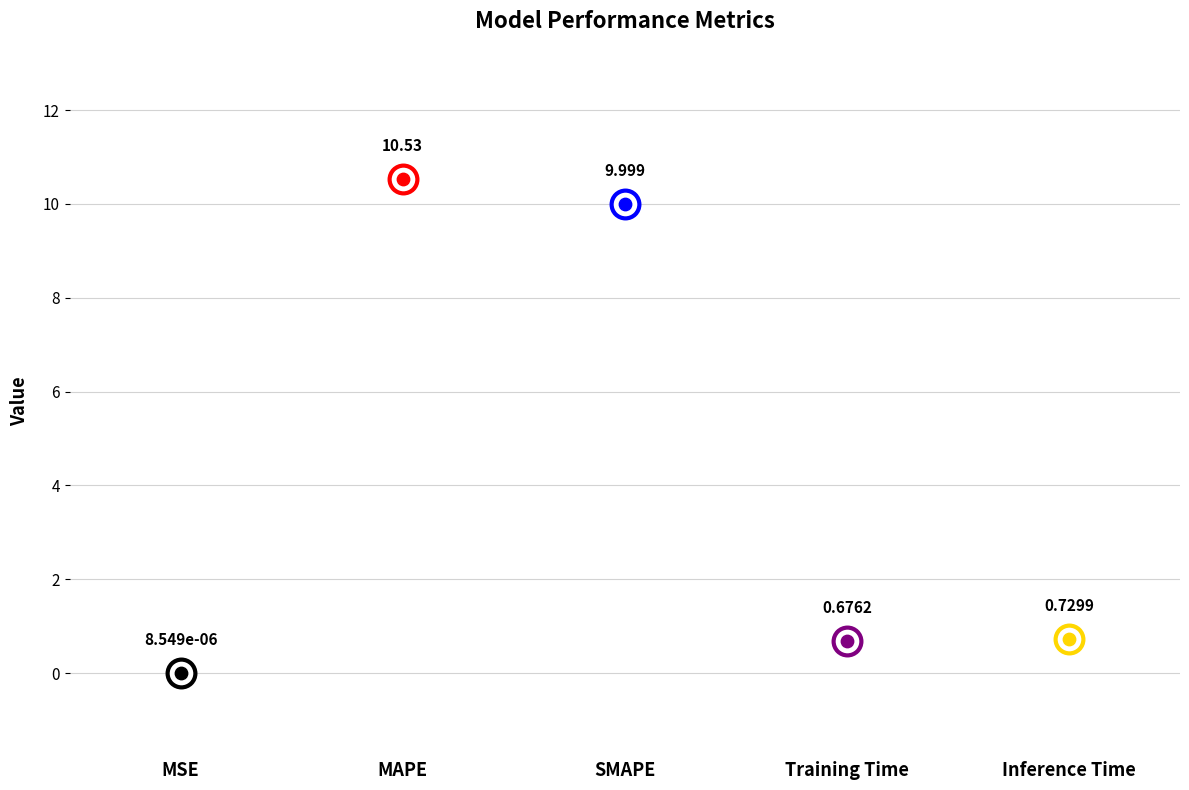

What is the change in value from Training Time to Inference Time?

+0.1